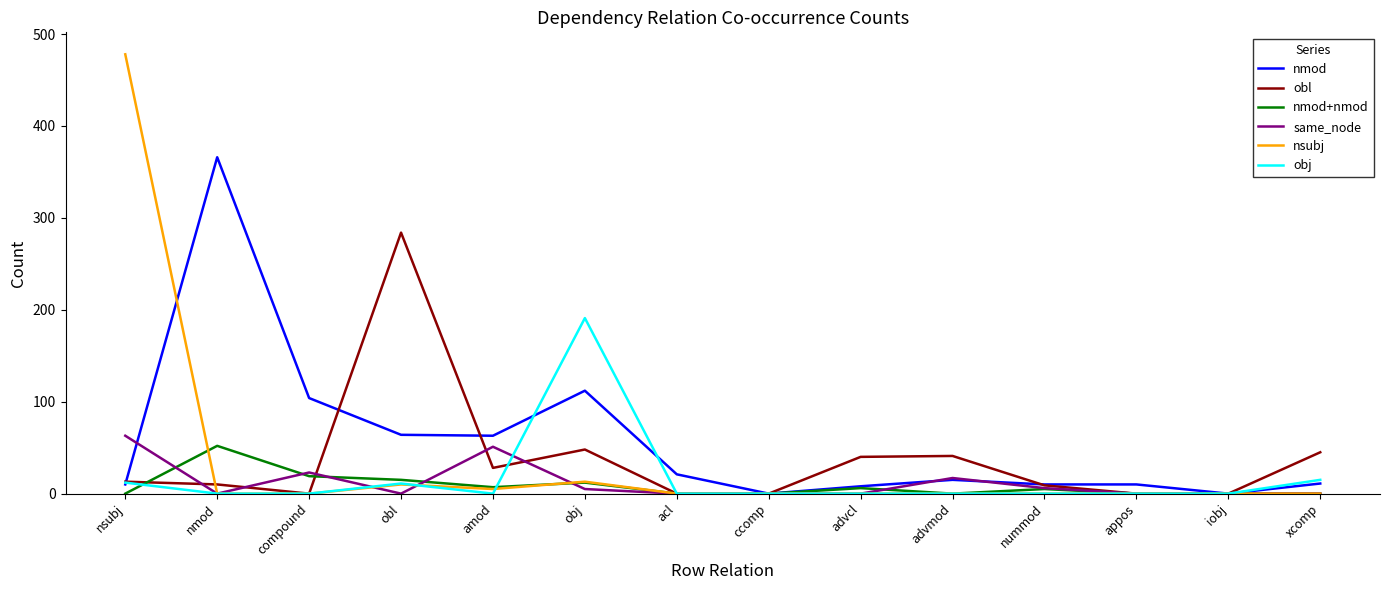

How many lines are shown in the chart?

6